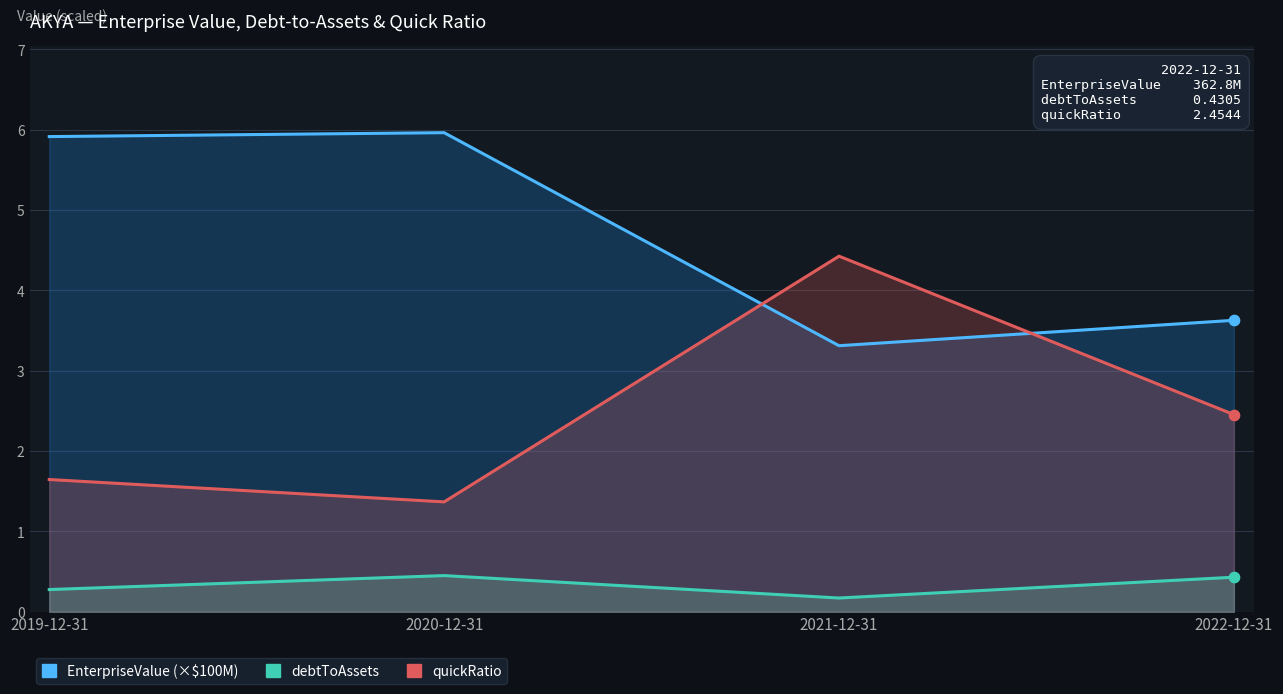

Which series contains the highest Y value?

EnterpriseValue (×$100M)